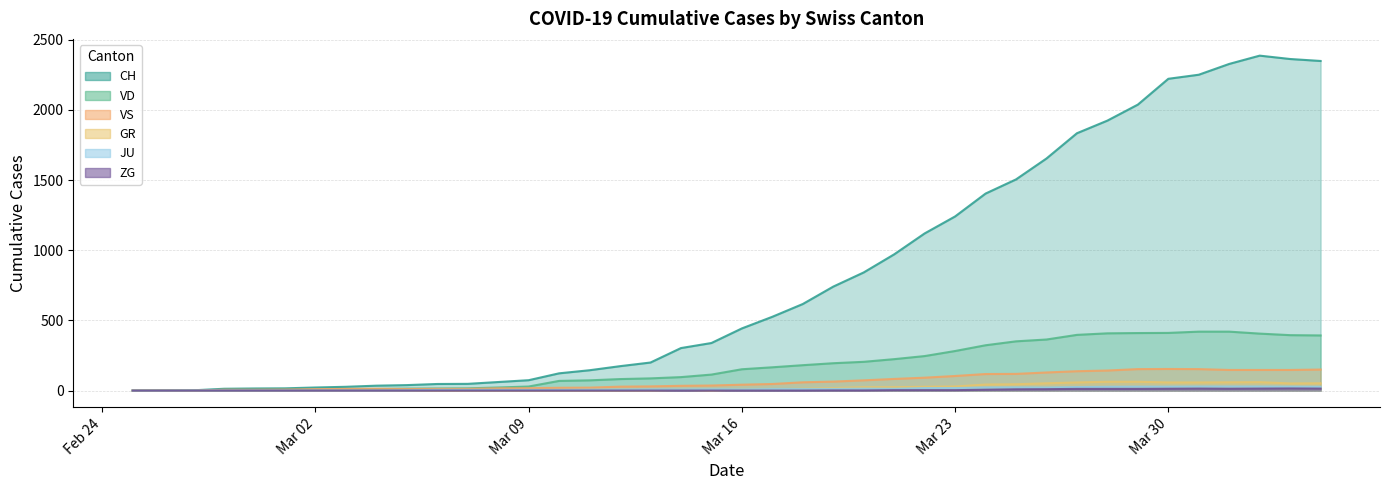

Reading right to left, list all the values displayed in this chart.

CH: 2349	2363	2387	2328	2251	2222	2038	1924	1834	1654	1505	1404	1241	1120	971	842	741	617	526	443	339	303	200	174	145	123	74	61	48	47	39	35	27	22	16	15	13	2	1	0
GR: 52	51	60	59	58	58	63	63	58	52	45	43	29	27	24	24	18	13	9	9	0	6	0	0	0	0	0	0	0	0	0	0	0	0	0	0	0	0	0	0
JU: 27	28	29	29	29	28	28	27	25	22	23	22	18	18	13	14	12	11	11	9	9	8	8	6	6	5	5	5	5	5	2	1	1	1	1	1	1	1	0	0
VS: 150	147	147	147	153	154	153	143	138	129	119	118	104	92	83	73	64	59	47	42	36	34	30	28	21	20	17	16	12	12	11	13	12	10	7	6	6	0	0	0
ZG: 14	15	14	13	14	13	12	12	12	10	9	6	3	3	3	1	1	0	0	0	0	0	0	0	0	0	0	0	0	0	0	0	0	0	0	0	0	0	0	0
VD: 393	395	406	420	420	411	410	408	397	364	351	323	282	246	224	205	195	181	166	152	114	96	87	82	73	69	29	22	16	15	14	11	8	6	4	4	4	0	0	0